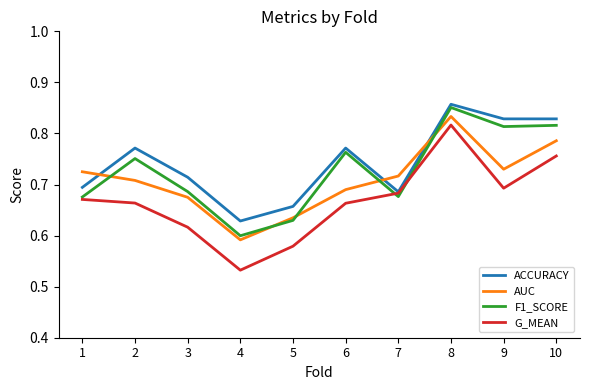

True or false: G_MEAN and AUC cross at least once.

False